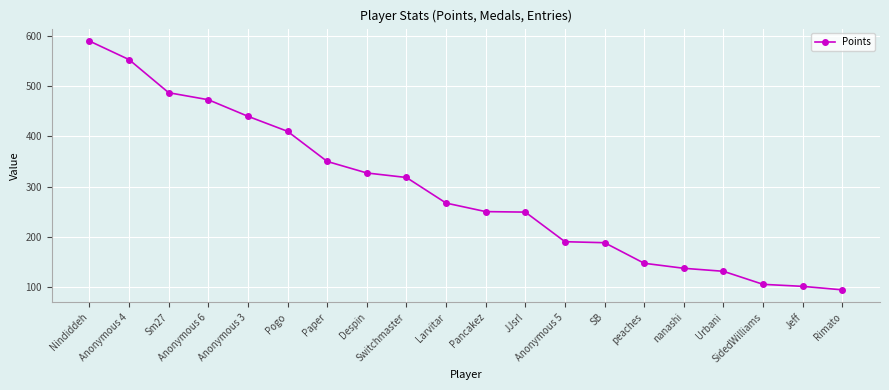

Is it true that the value at JJsrl is 249?

True